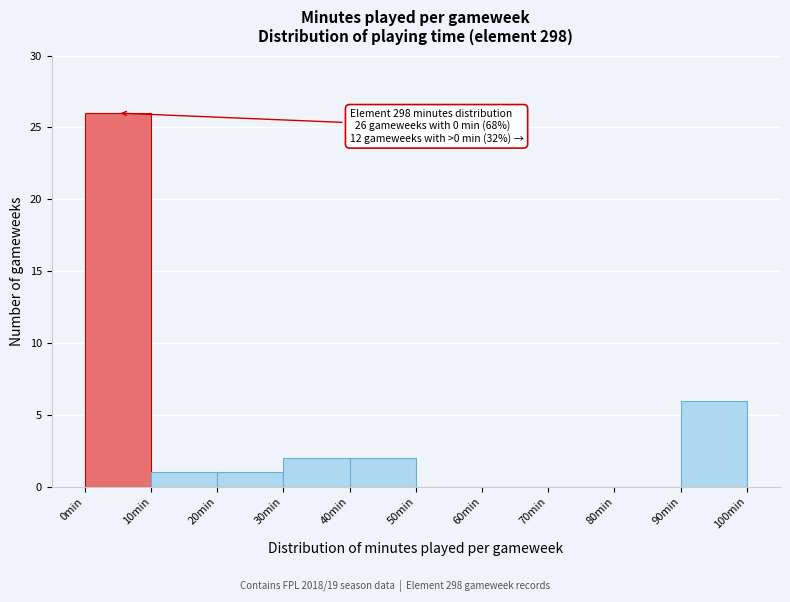

Which range on the x-axis has the tallest bar?

0 to 10